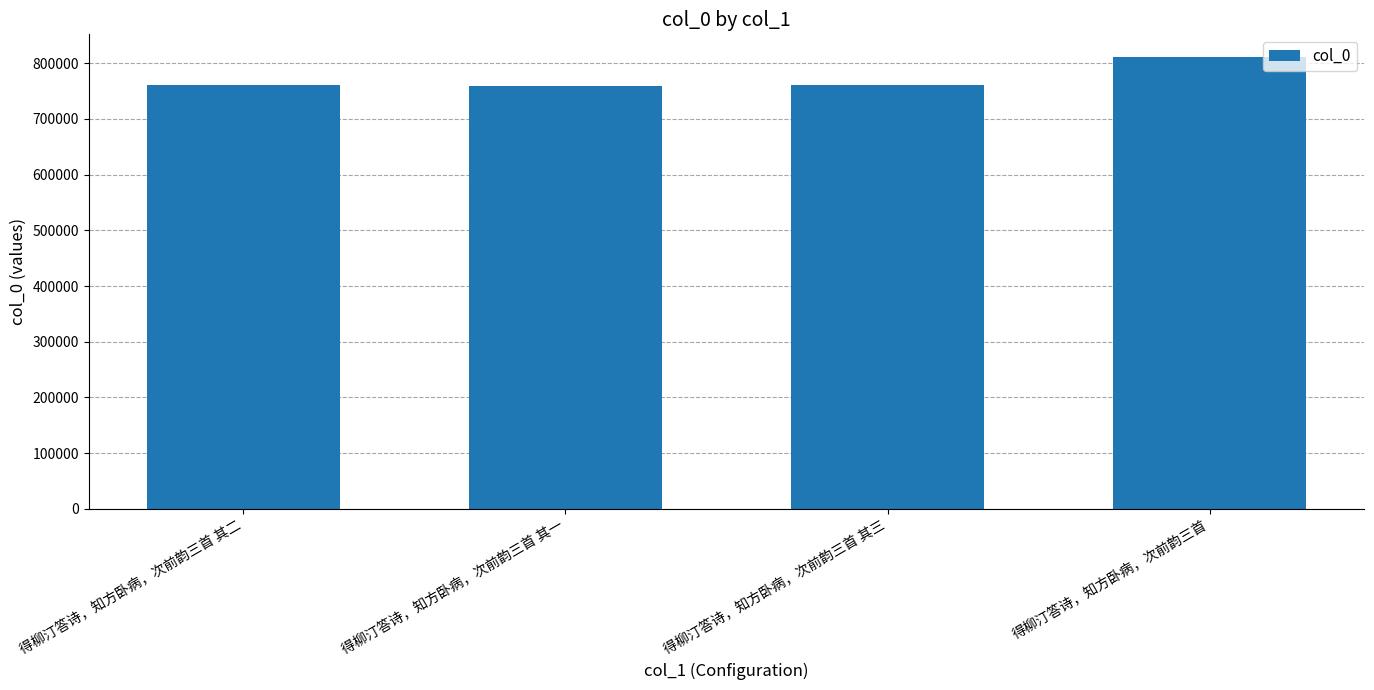

How many data points are less than 760541?

2